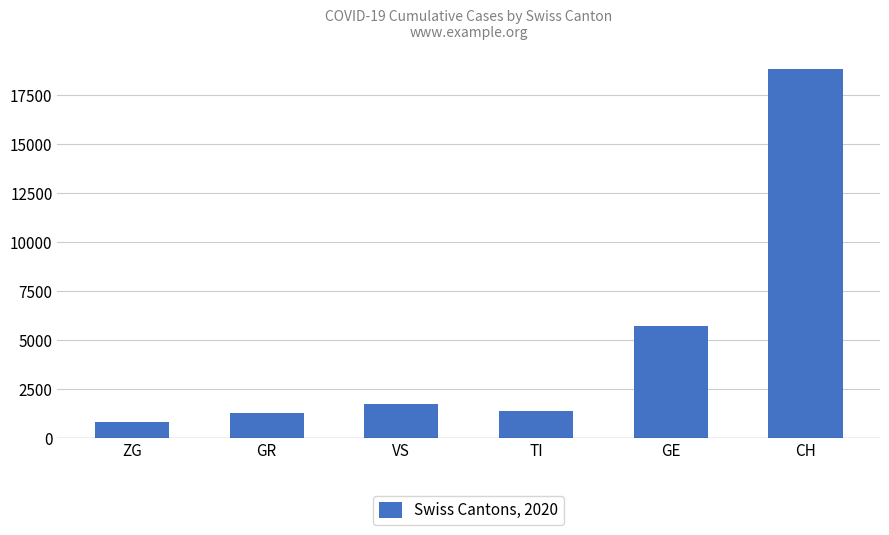

How many bars are there in total?

6